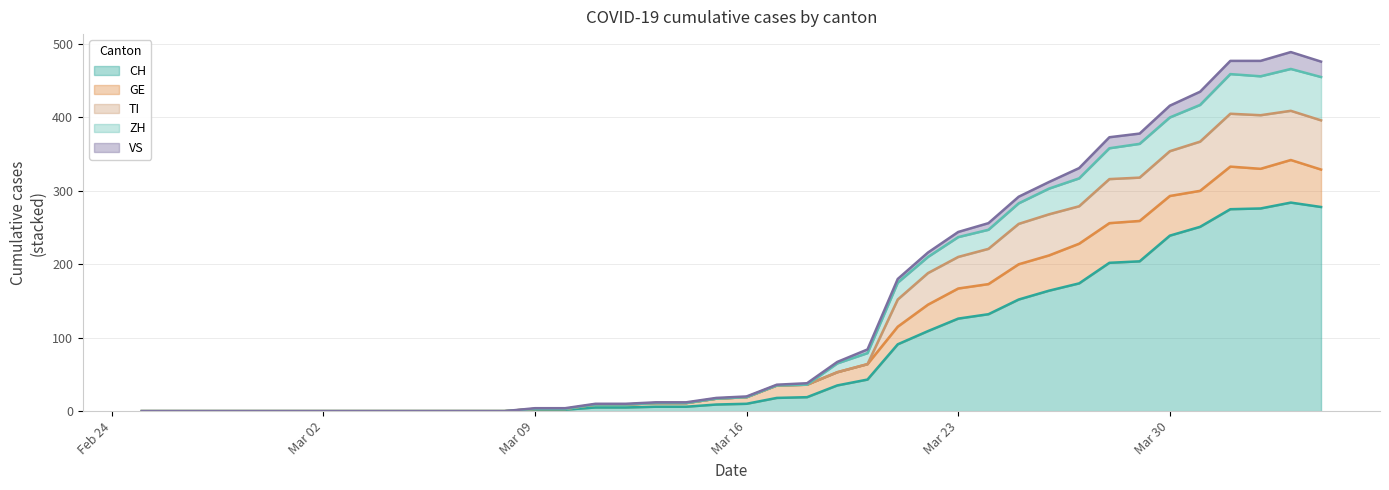

At how many categories does at least one series exceed 369?

8